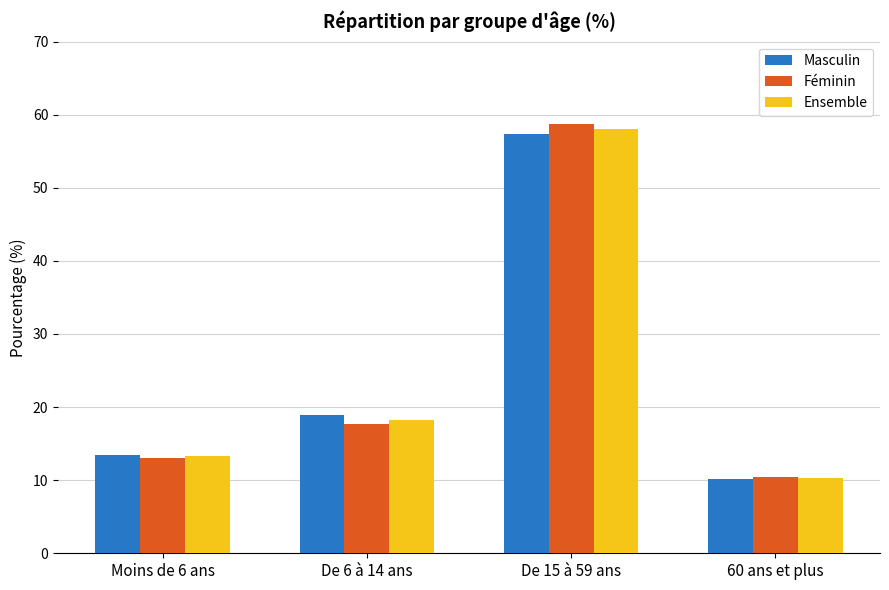

At which label does Féminin first exceed 17?

De 6 à 14 ans